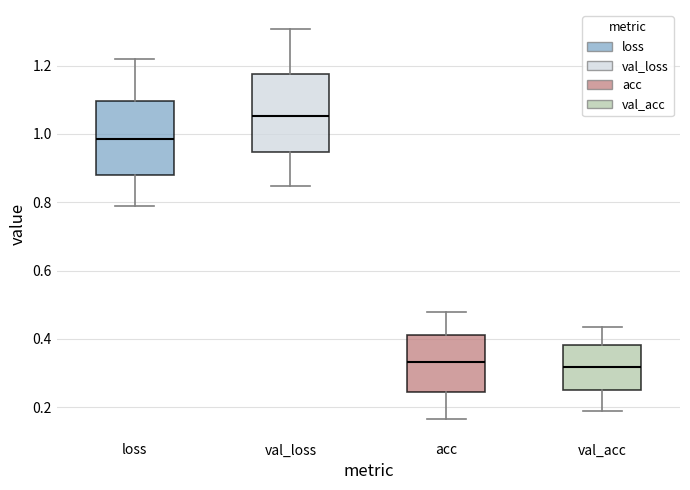

Reading left to right, read every box against the y-axis: the position of its median line, the range the box covers, and the ends of its whiskers. The values are not printed on the chart, so give them approximately, as read against the axis.

loss: median 0.98, box 0.88 to 1.10, whiskers 0.78 to 1.22
val_loss: median 1.06, box 0.94 to 1.18, whiskers 0.84 to 1.30
acc: median 0.34, box 0.24 to 0.42, whiskers 0.16 to 0.48
val_acc: median 0.32, box 0.24 to 0.38, whiskers 0.18 to 0.44